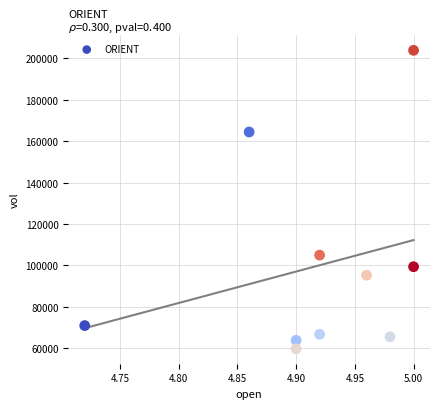

What Y value in the scatter plot is closest to 131800?

105000